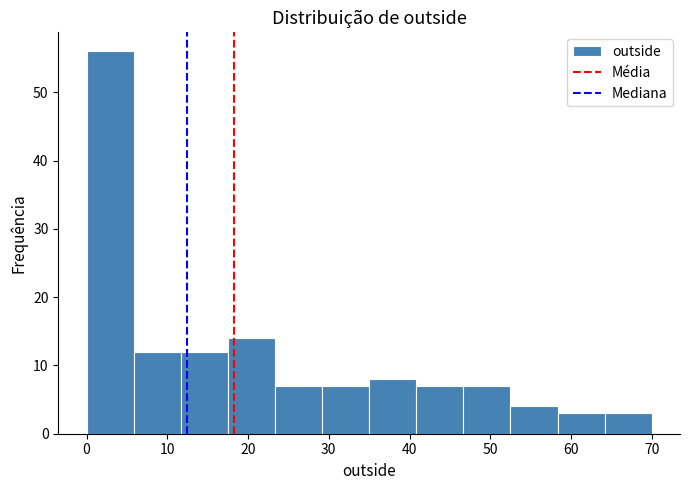

Which range on the x-axis has the tallest bar?

0 to 6